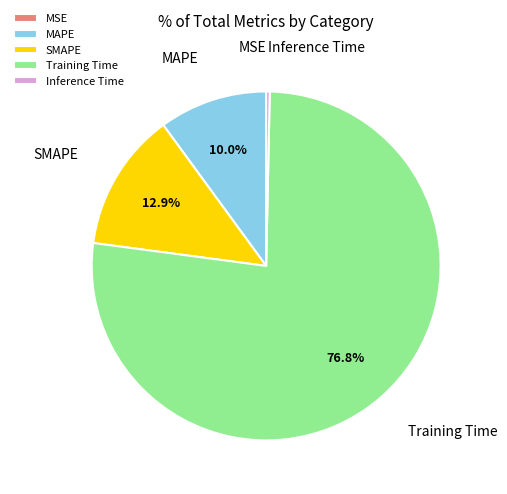

What percentage is the Training Time slice, to the nearest percent?

77%